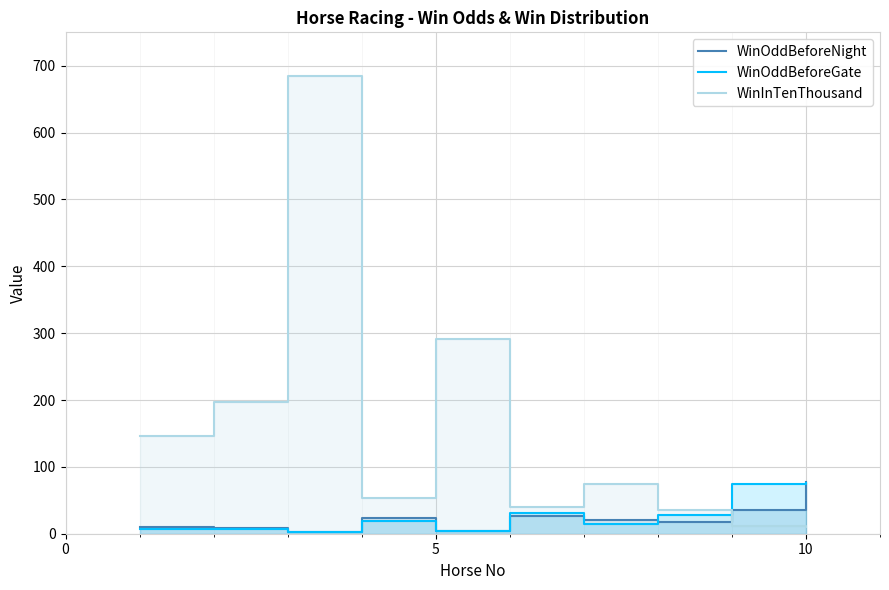

Which category has the lowest value across all series?

5